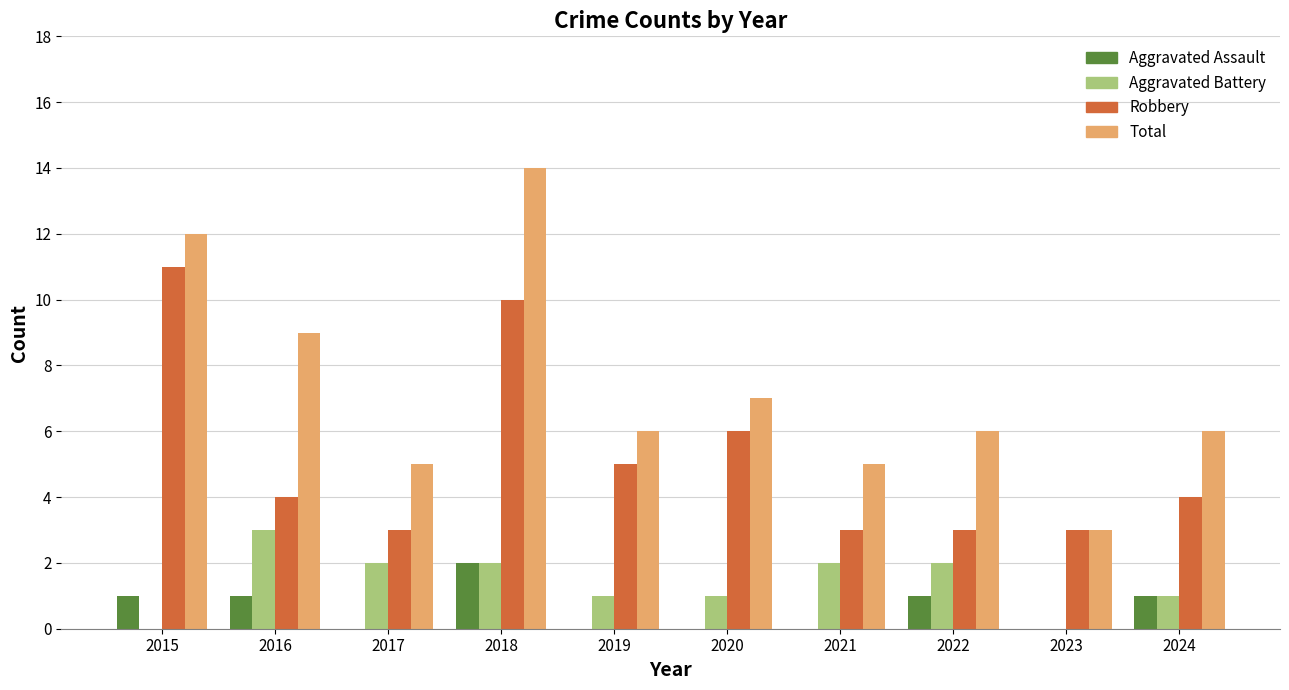

Which series has the largest range (max minus min)?

Total